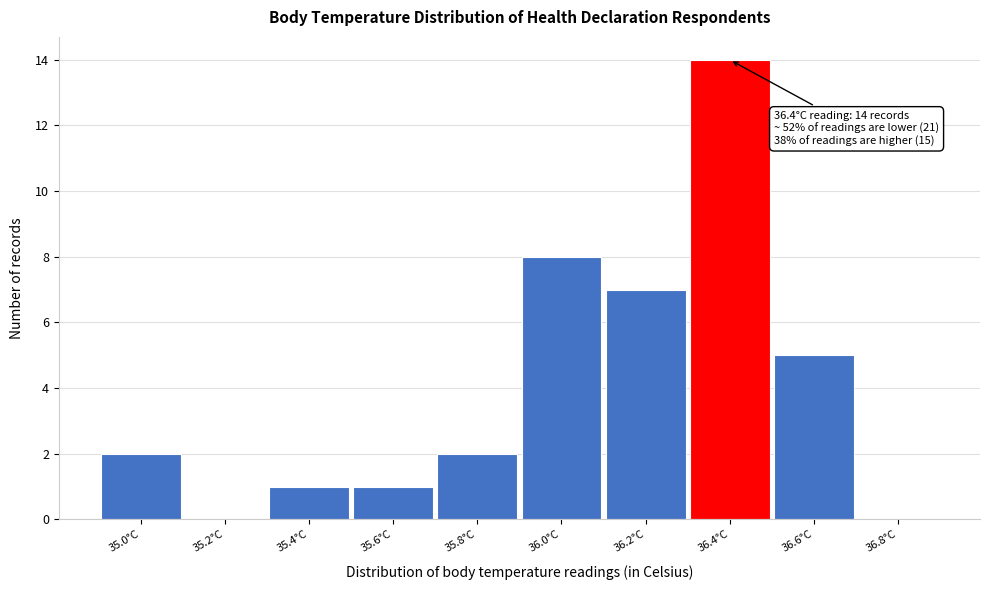

Reading left to right, list all the values displayed in this chart.

35.0°C=2	35.2°C=0	35.4°C=1	35.6°C=1	35.8°C=2	36.0°C=8	36.2°C=7	36.4°C=14	36.6°C=5	36.8°C=0